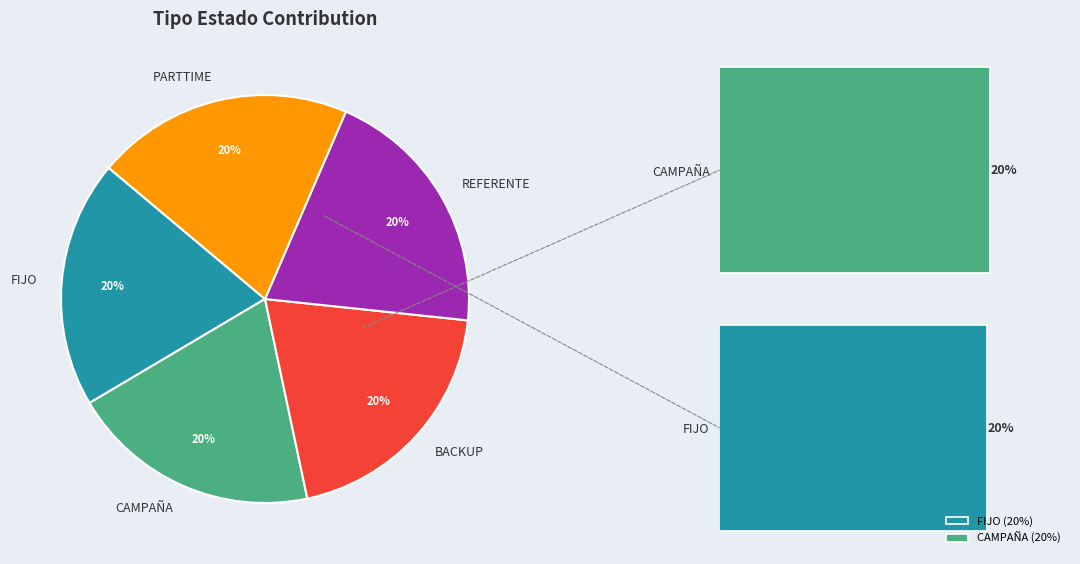

Do CAMPAÑA and BACKUP together represent more than half of the pie?

No